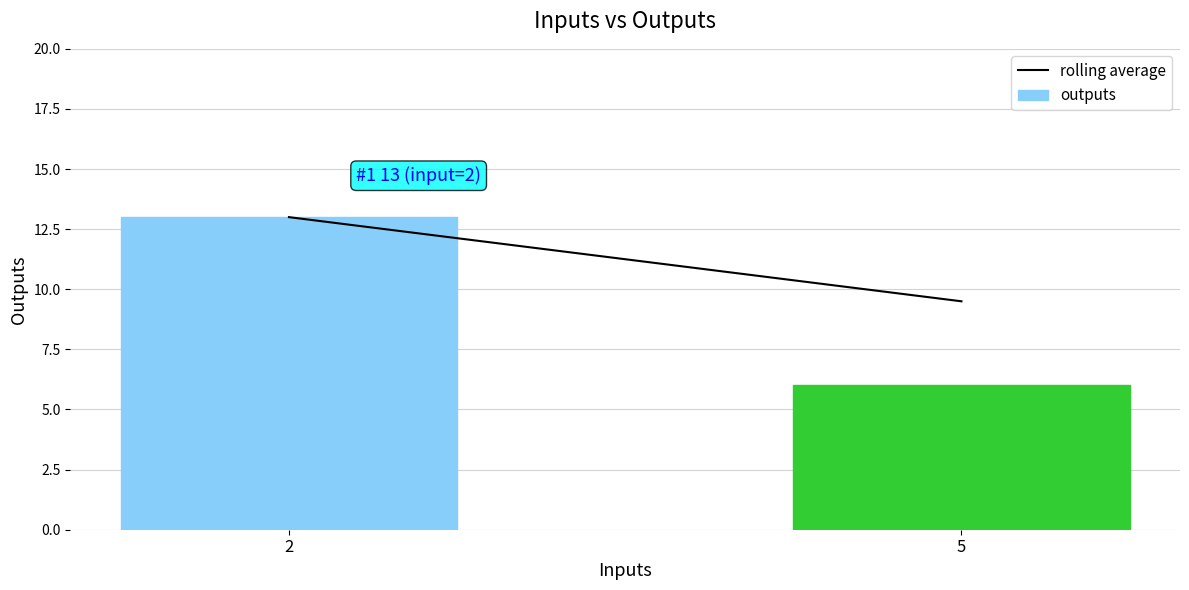

What is the average value?

10